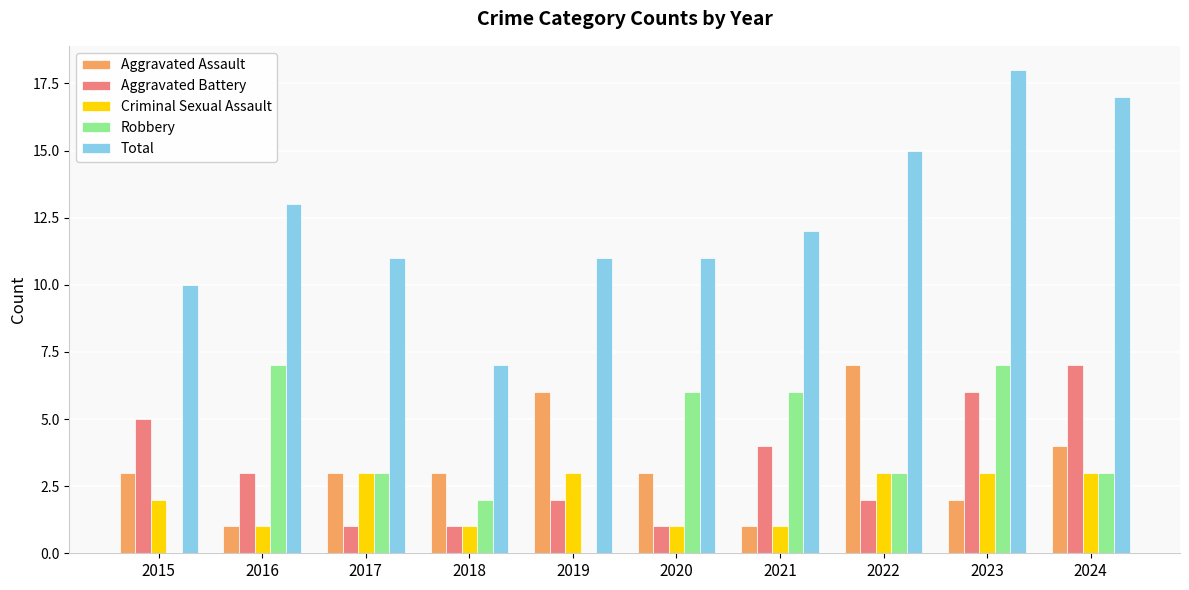

What is the sum of all Aggravated Assault values?

33